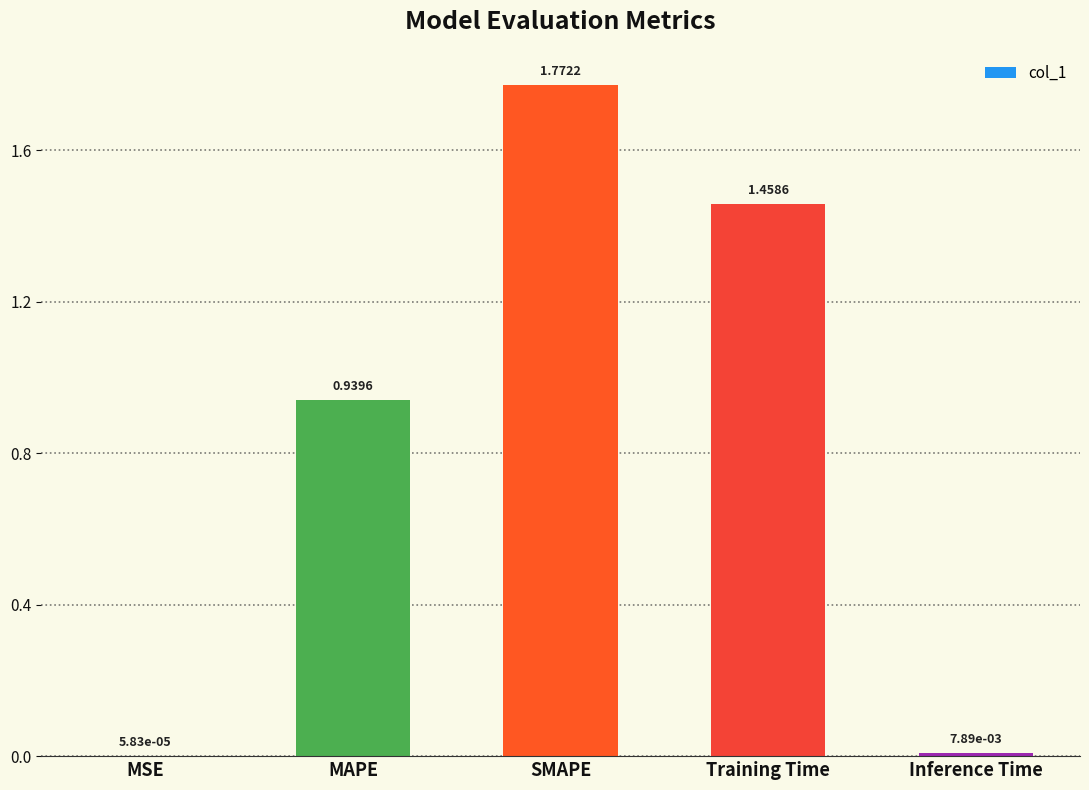

What is the sum of all values?

4.2